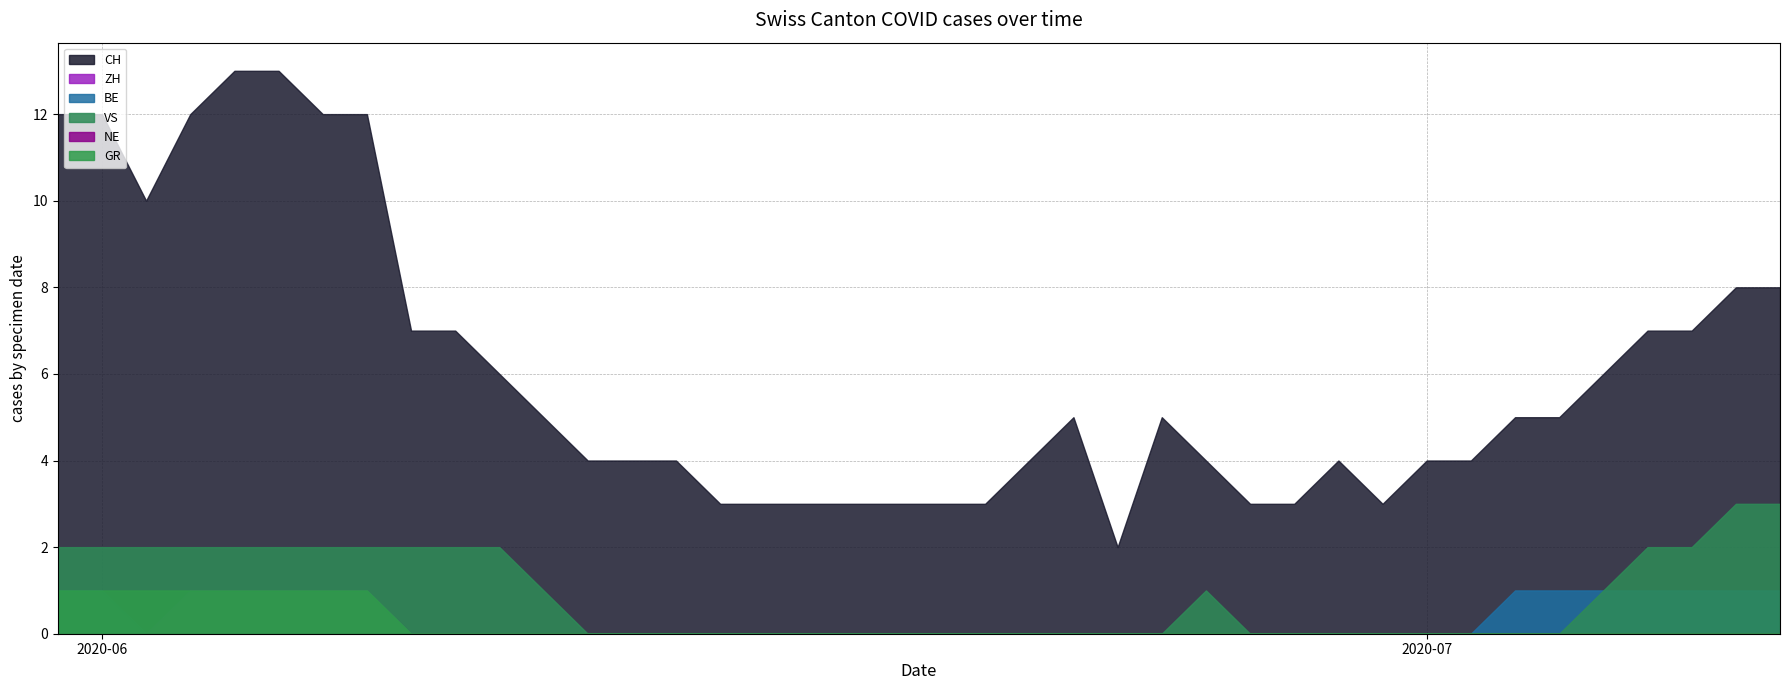

Rank the categories by BE value from lowest to highest.

2, 3, 4, 5, 6, 7, 8, 9, 10, 11, 12, 13, 14, 15, 16, 17, 18, 19, 20, 21, 22, 23, 24, 25, 26, 27, 28, 29, 30, 31, 32, 0, 1, 33, 34, 35, 36, 37, 38, 39